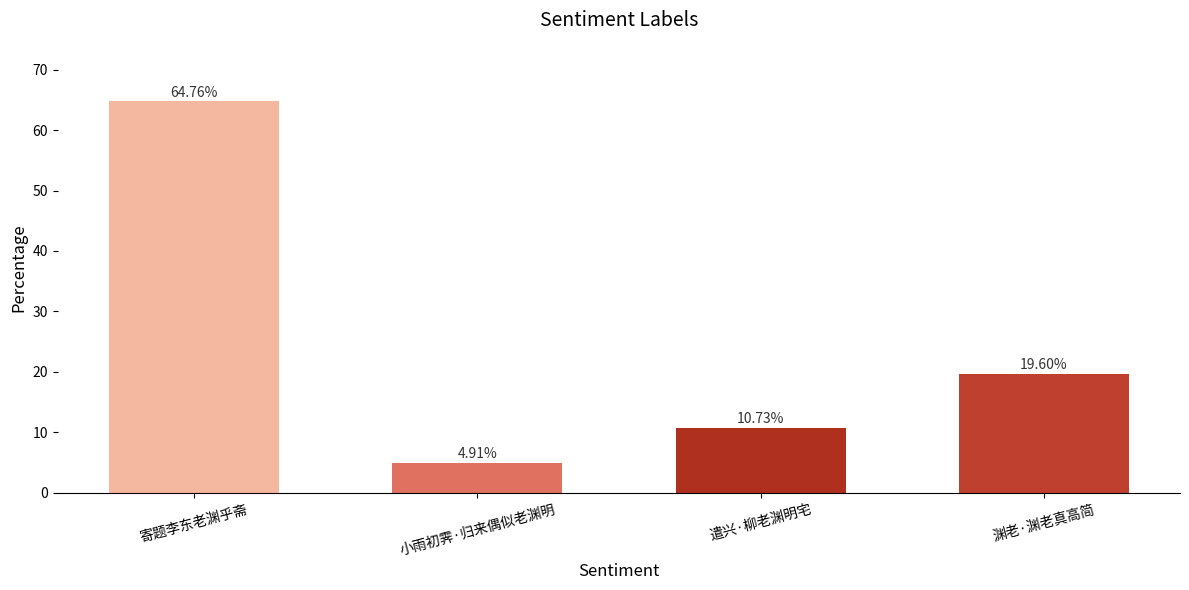

How many data points are above 19?

2